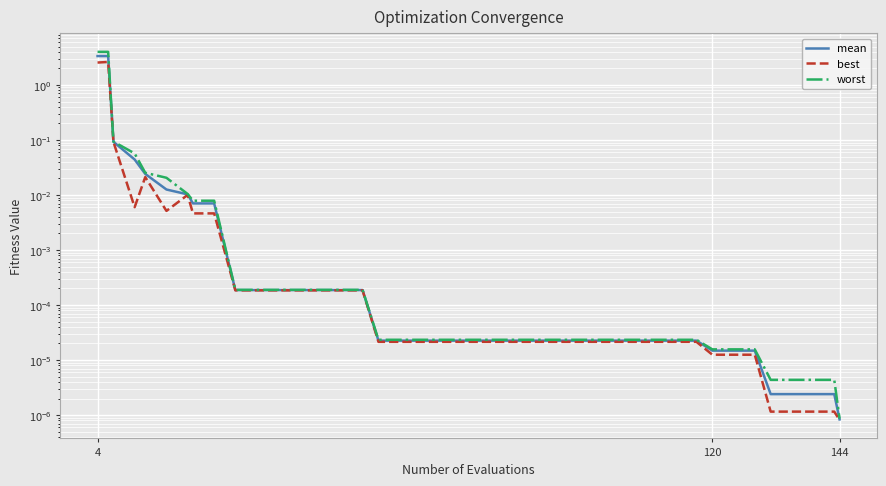

At how many categories does at least one series exceed 0?

40